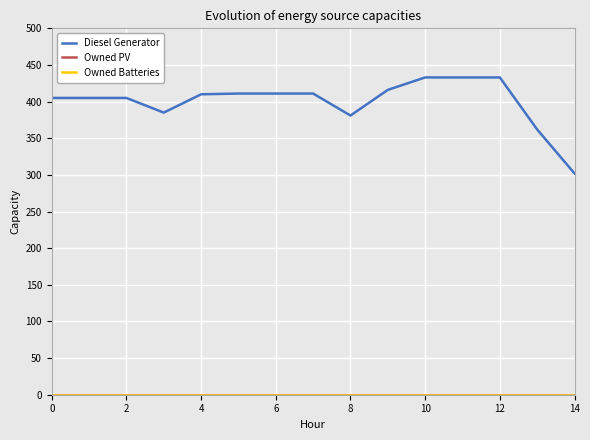

Does the chart display data point markers on the line(s)?

No